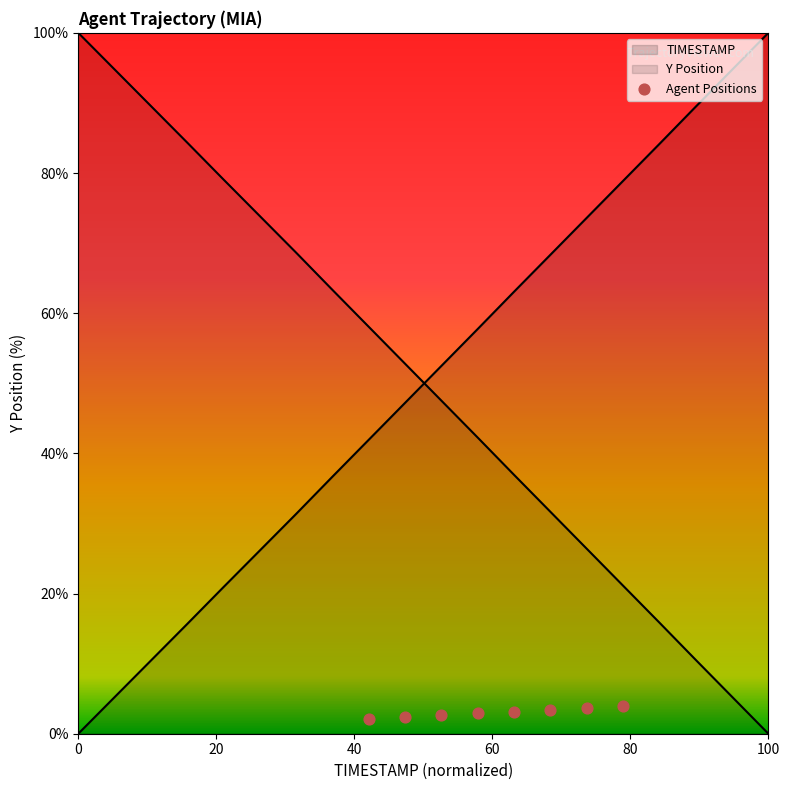

Which series has the widest spread of Y values?

TIMESTAMP